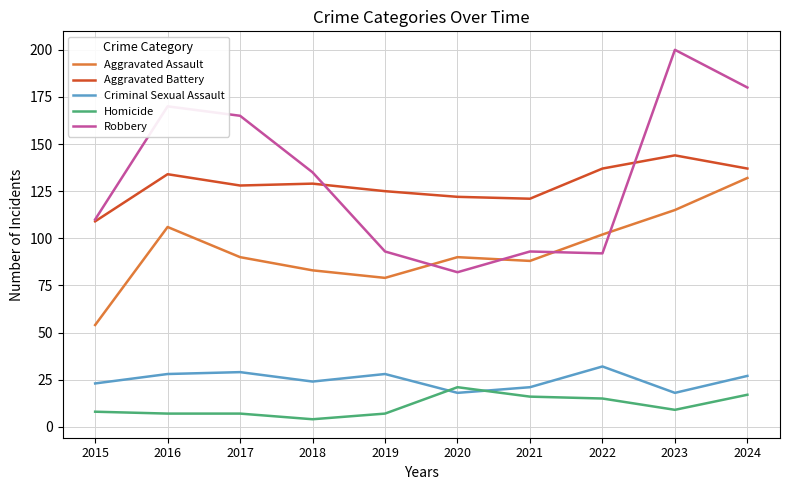

What is the difference between the highest and lowest values at 2020?

104